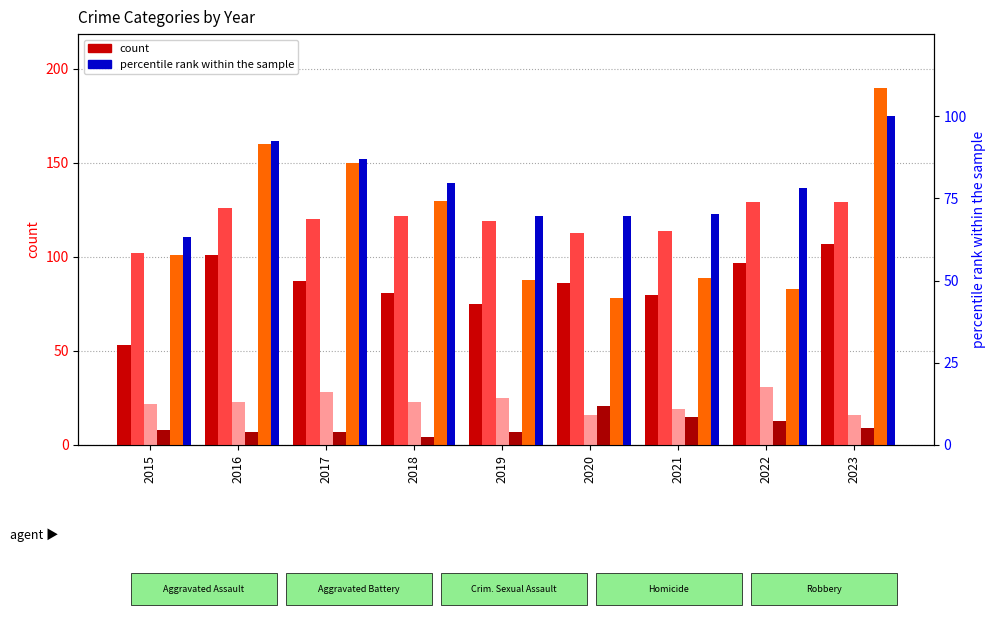

At which category is the sum across all series the highest?

2023